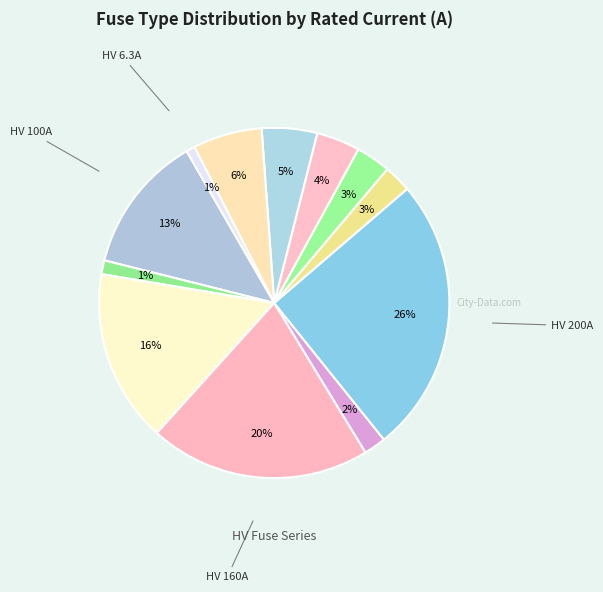

Rank the categories by value from lowest to highest.

HV 6.3A, HV 10A, HV 16A, HV 20A, HV 25A, HV 31.5A, HV 40A, HV 50A, HV 100A, HV 125A, HV 160A, HV 200A